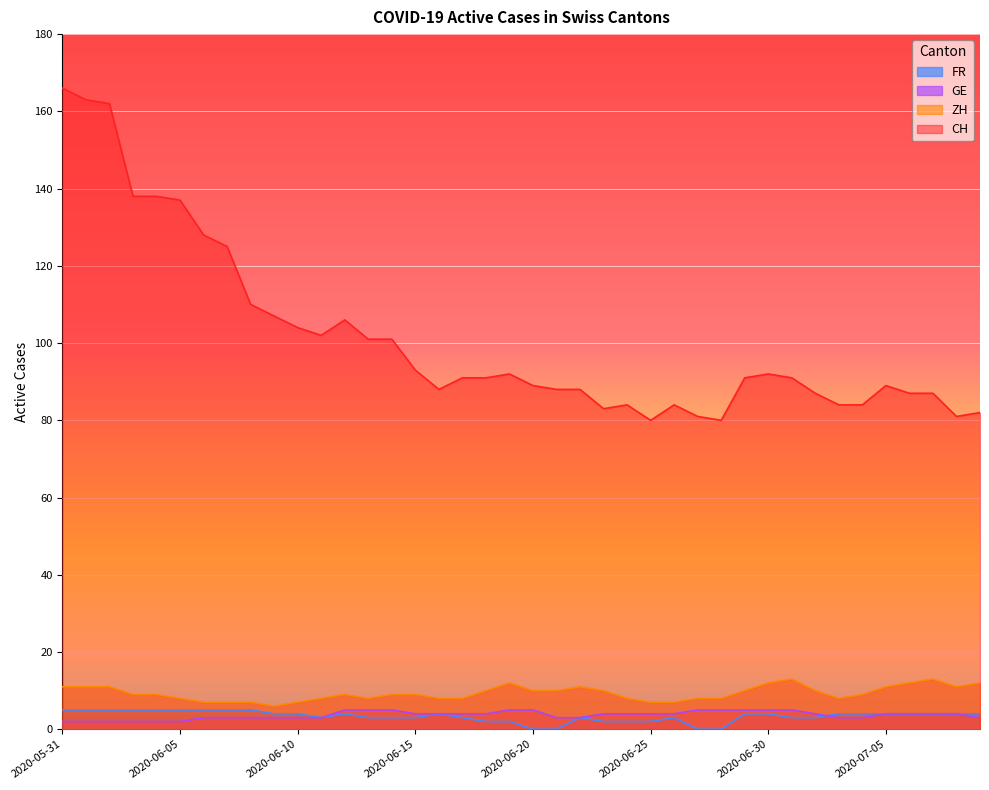

True or false: ZH and GE cross at least once.

False